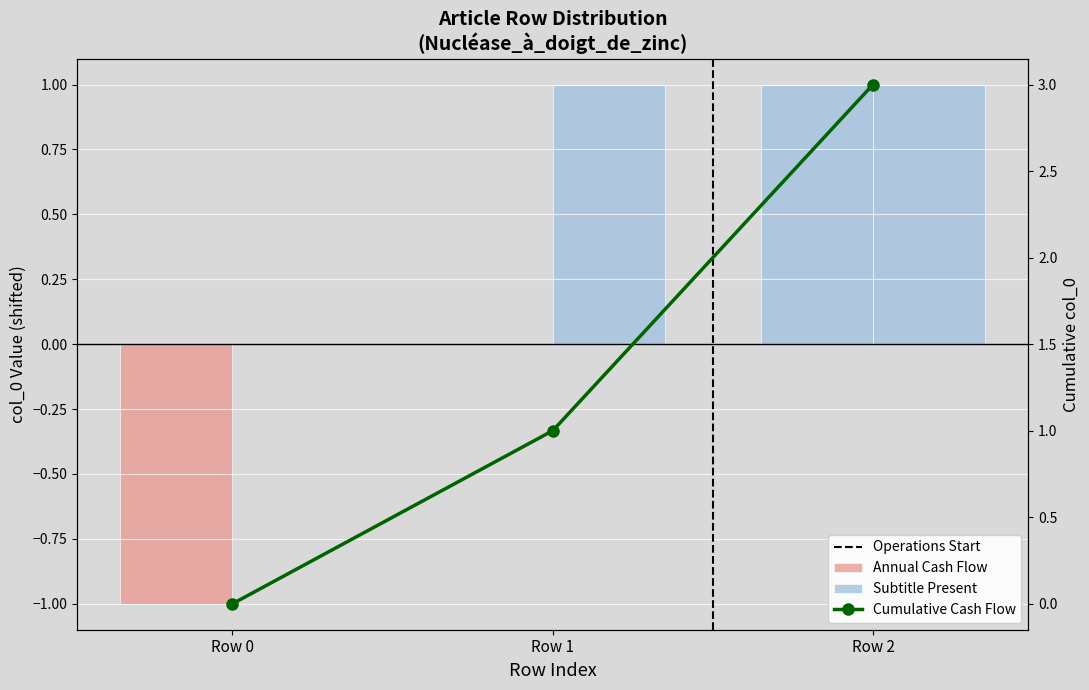

What is the spread (max minus min) of values at Row 1?

1